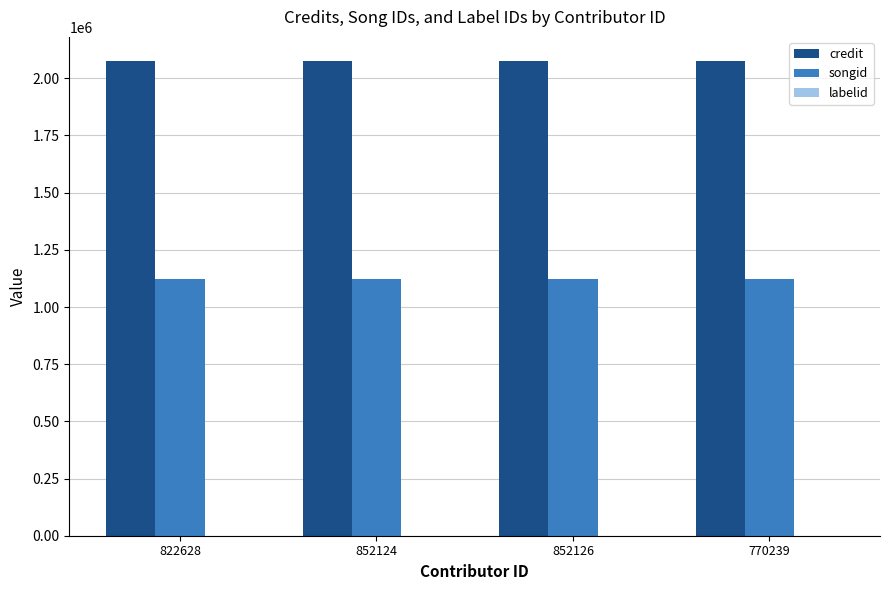

The songid series shows 1670544 at 852126. True or false?

False